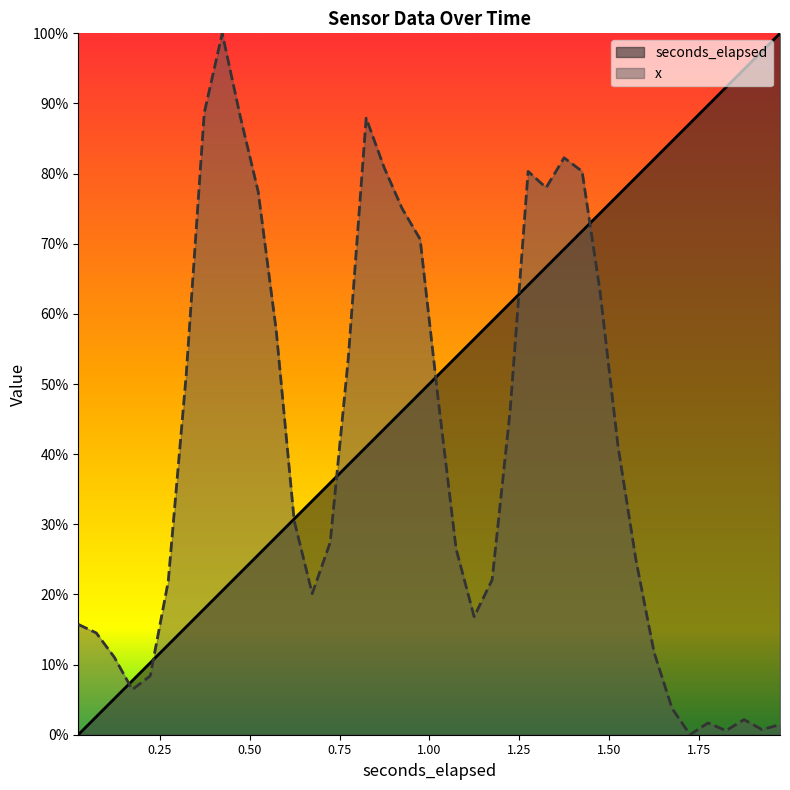

Which series ends up on top after the final intersection of seconds_elapsed and x?

seconds_elapsed